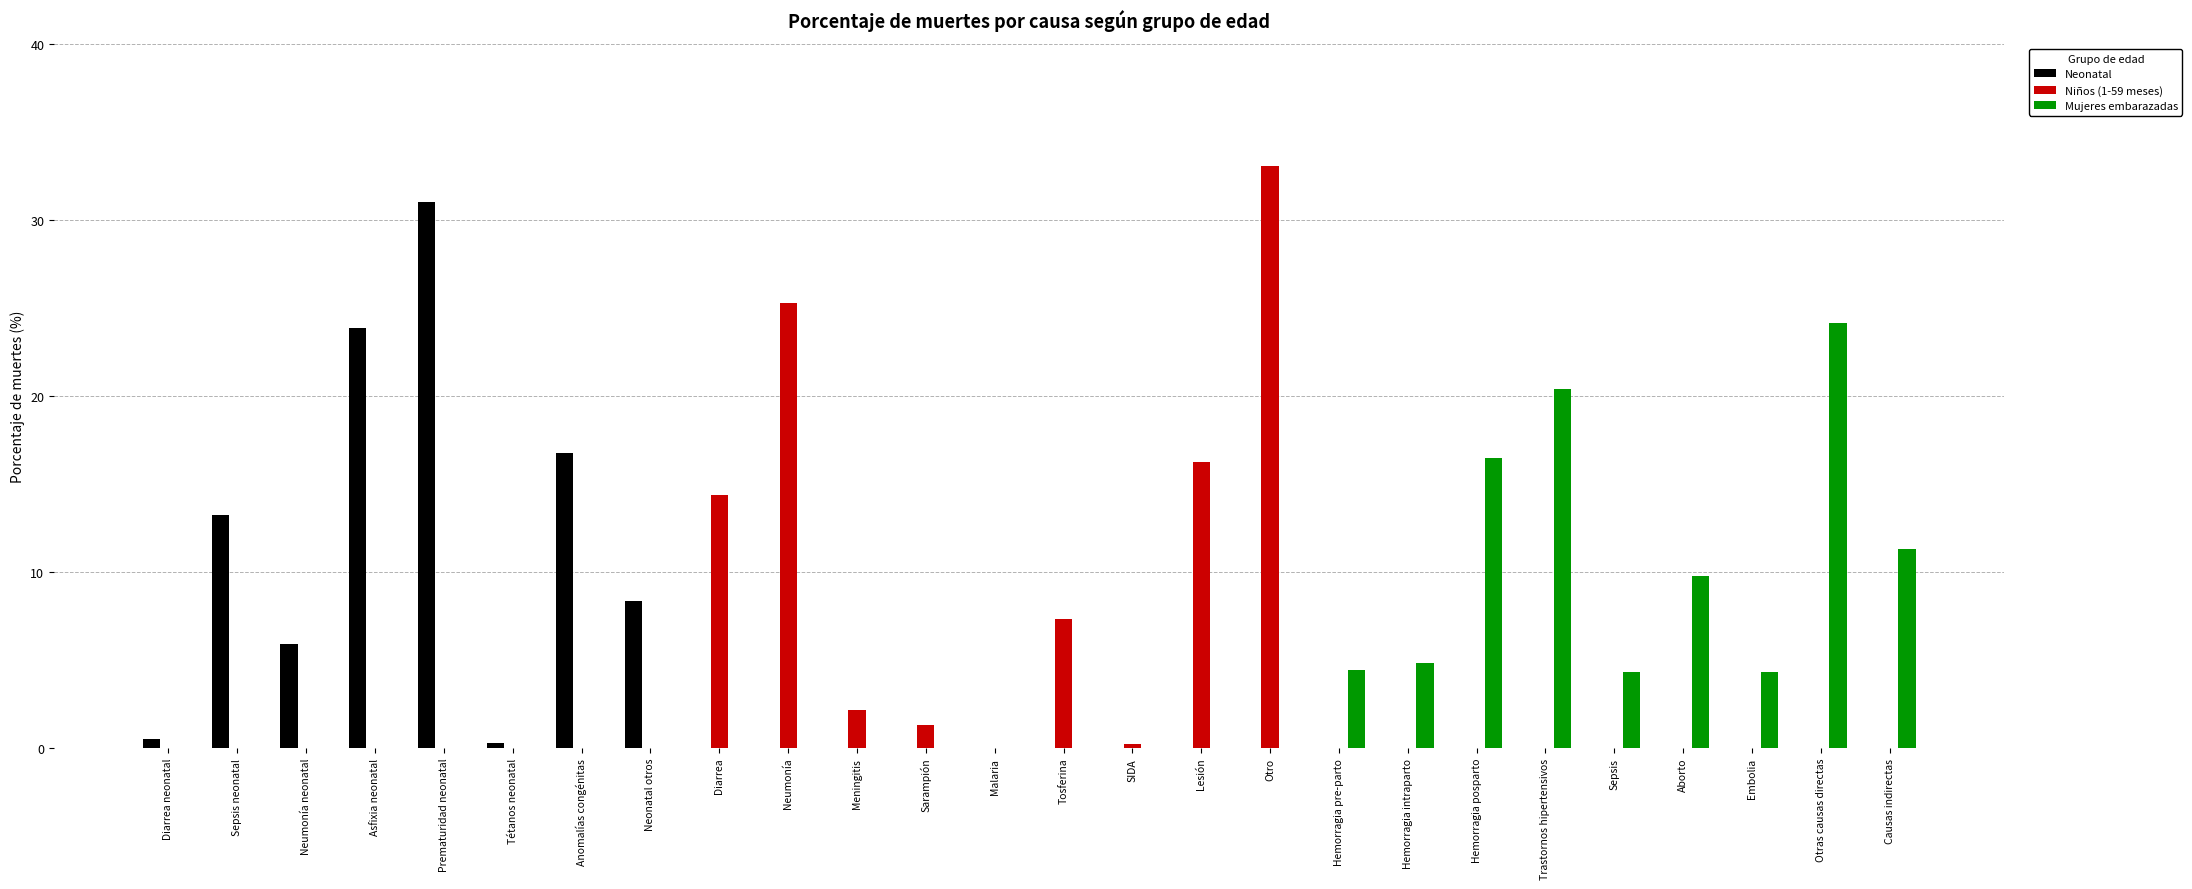

What are all the series names shown in the legend?

Neonatal, Niños (1-59 meses), Mujeres embarazadas